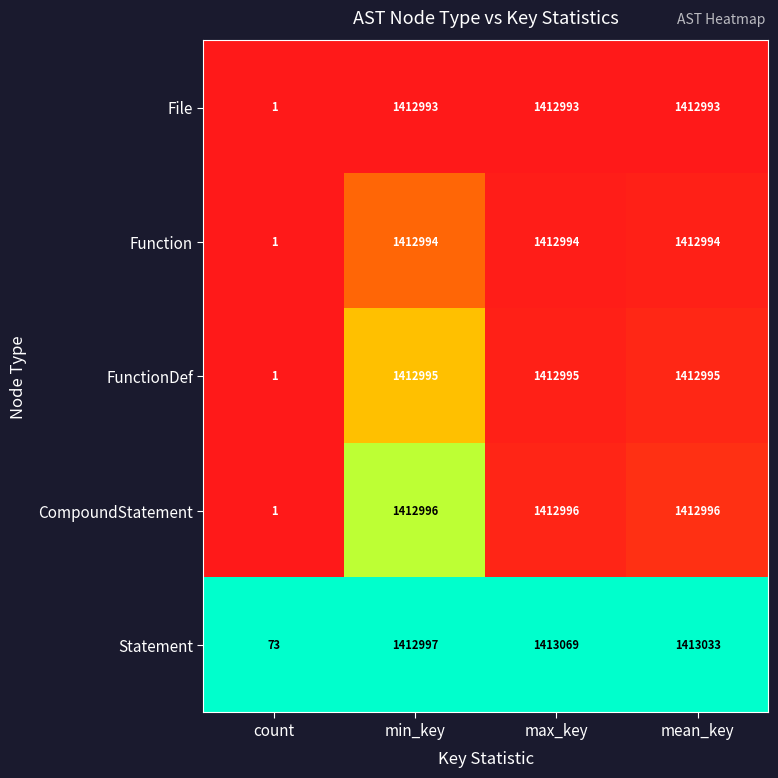

Which series has the largest total across all categories?

Statement